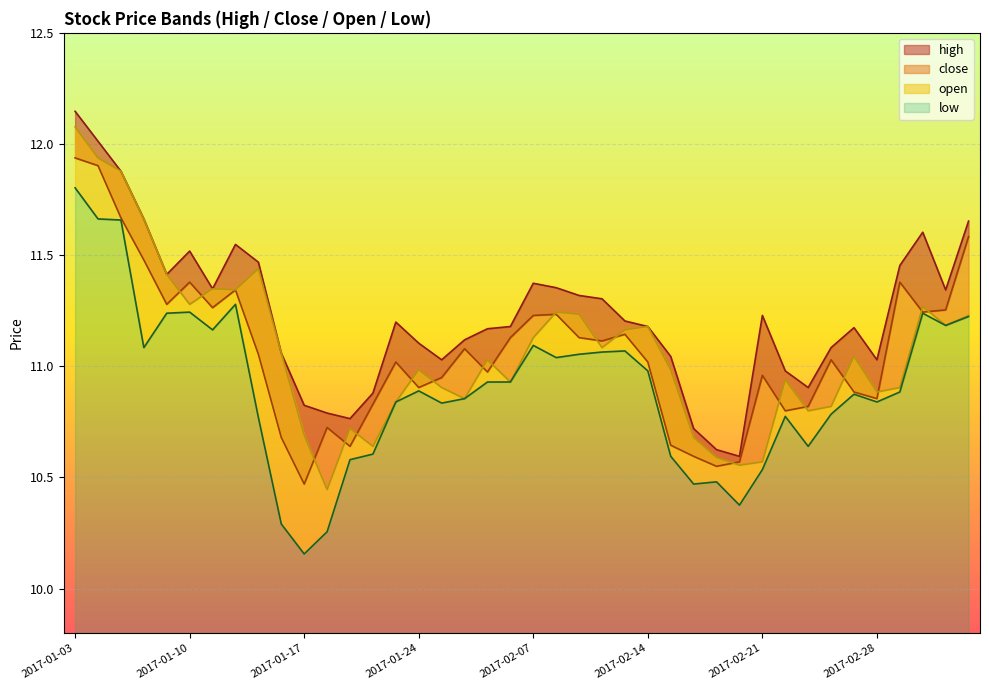

At which category is the sum across all series the highest?

2017-01-03